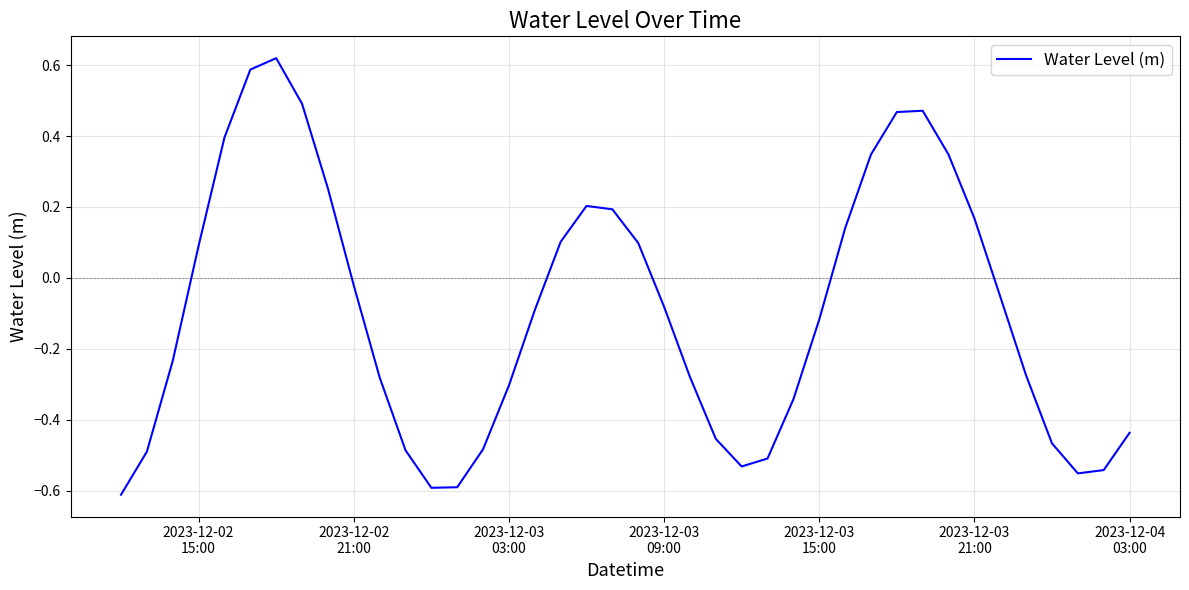

What is the difference between the maximum and minimum values?

1.2